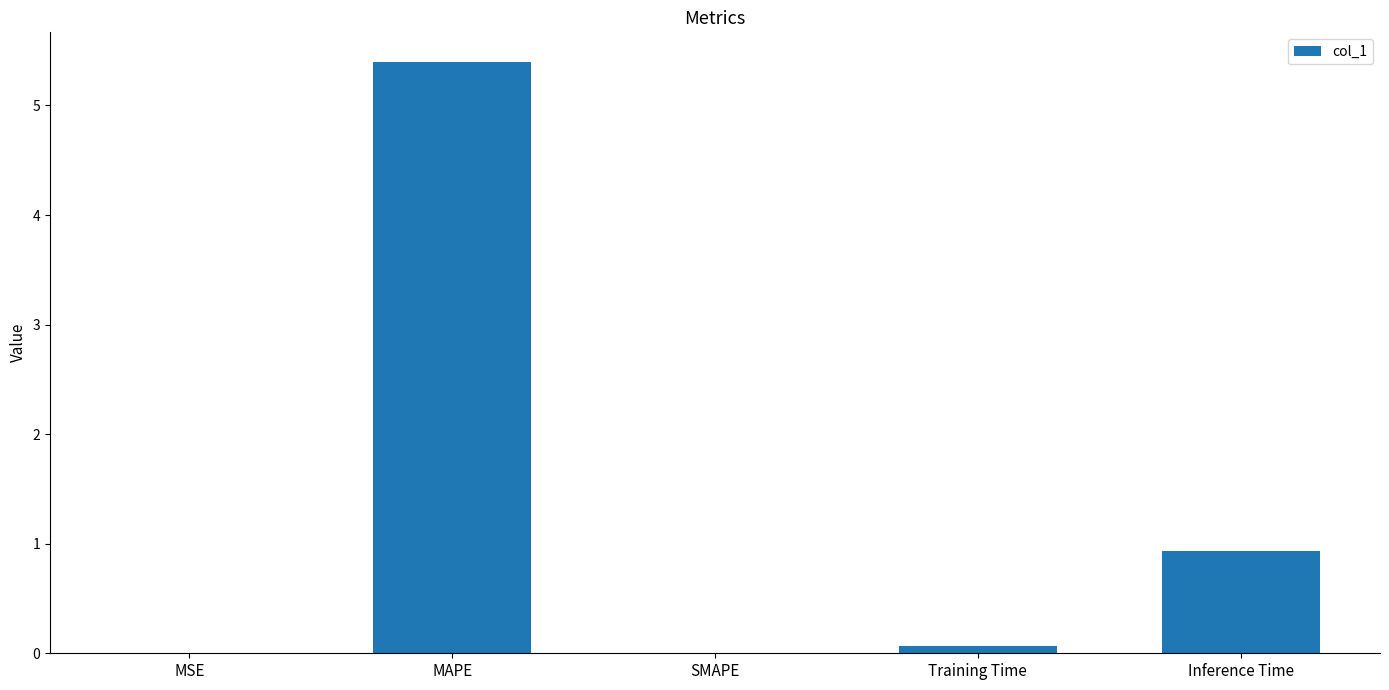

Which category has the highest value across all series?

MAPE